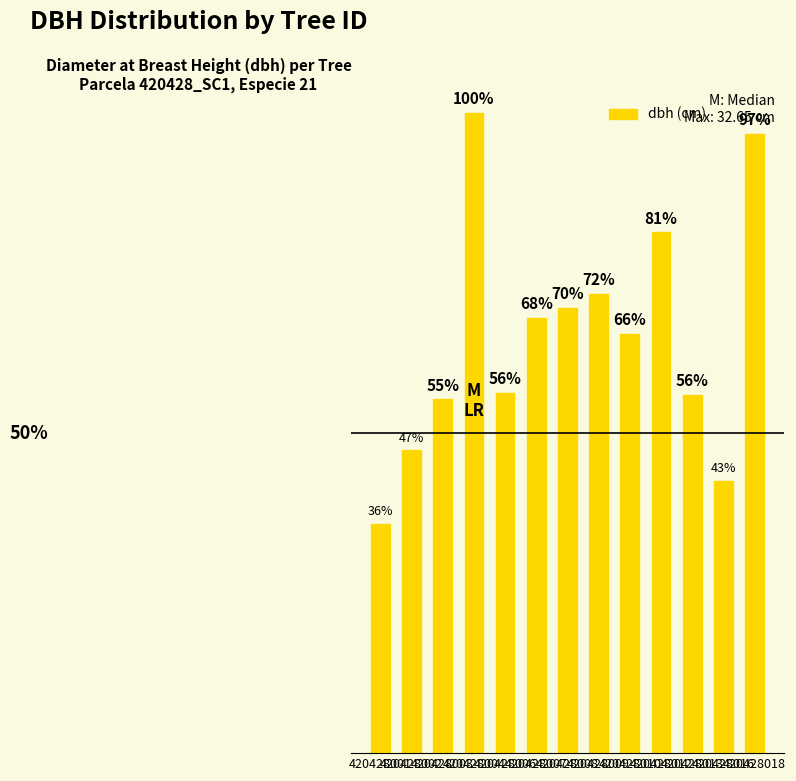

How many data points does each series have?

13